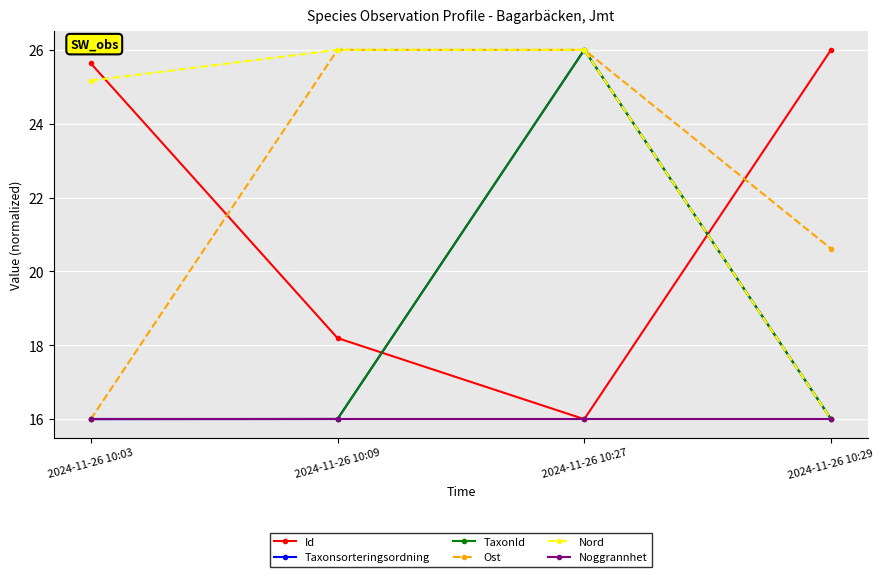

Which series has the largest total across all categories?

Nord